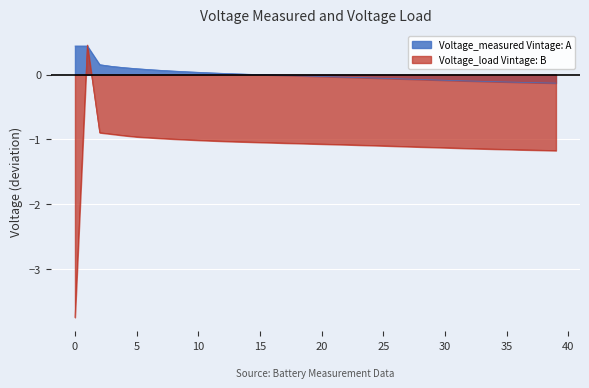

What is the value of the Voltage_measured point at the 25th from the left?

-0.1